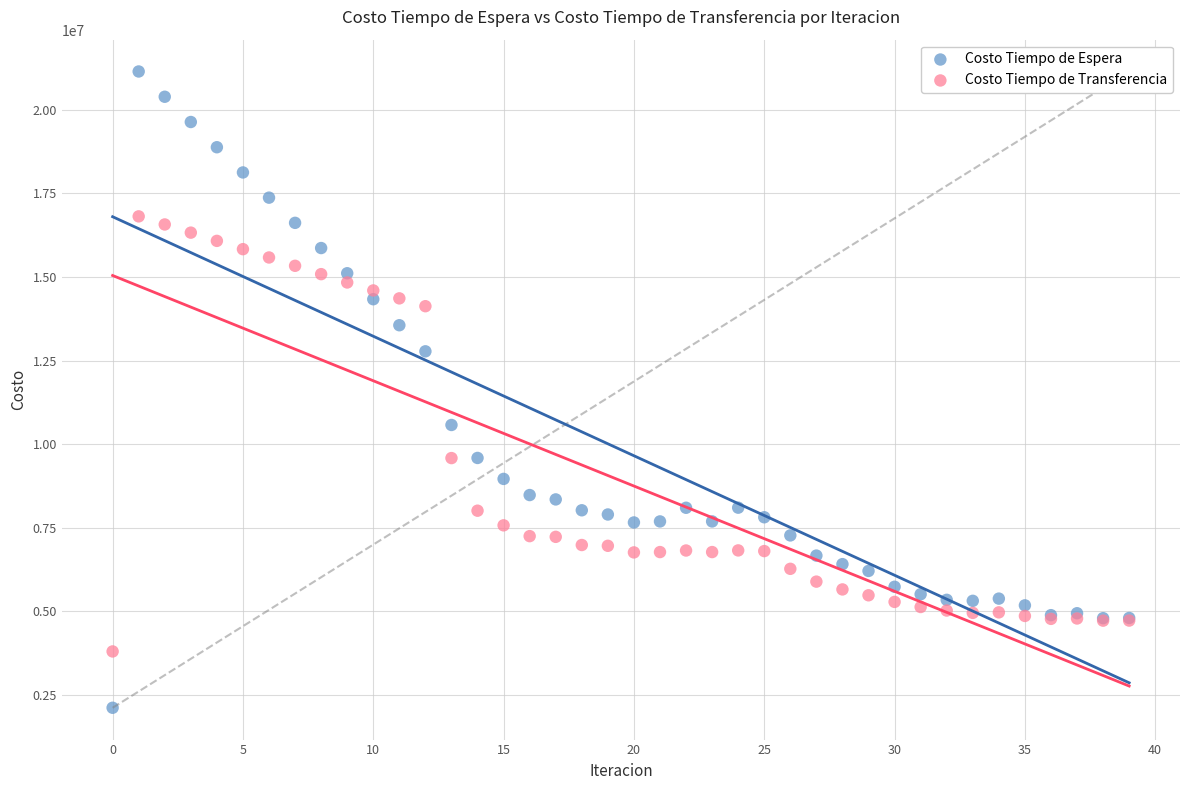

Which series reaches the maximum Y coordinate?

Costo Tiempo de Espera